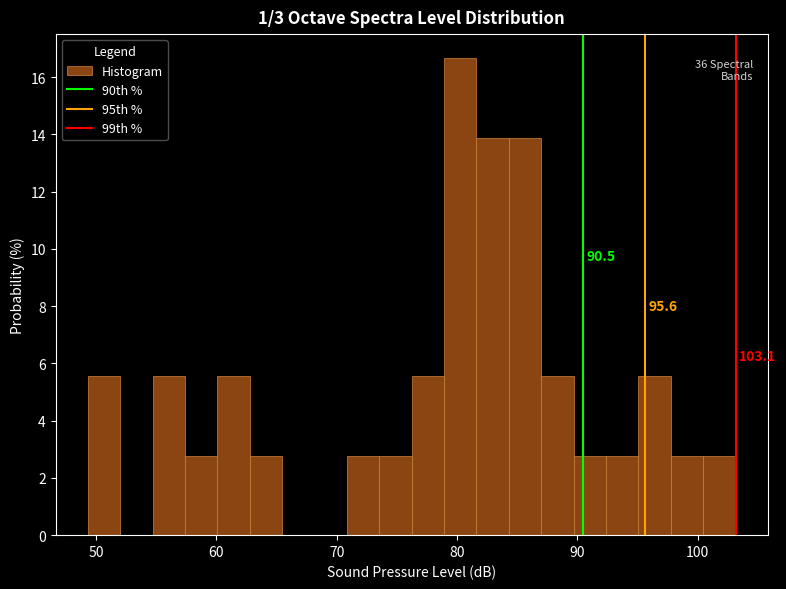

Read against the x-axis, roughly where is the centre of the tallest bar?

80